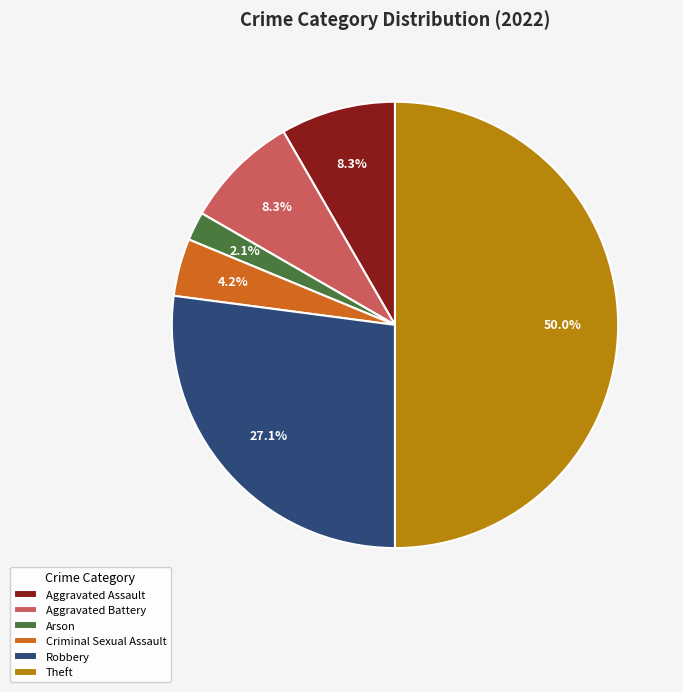

To the nearest percent, what is the combined percentage of Aggravated Assault and Arson?

10%